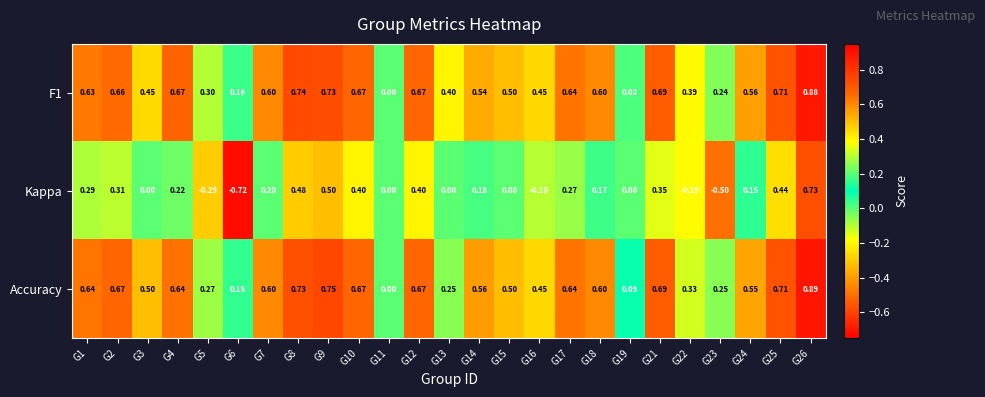

Is the value of Accuracy at G24 greater than the value of Kappa at G1?

Yes